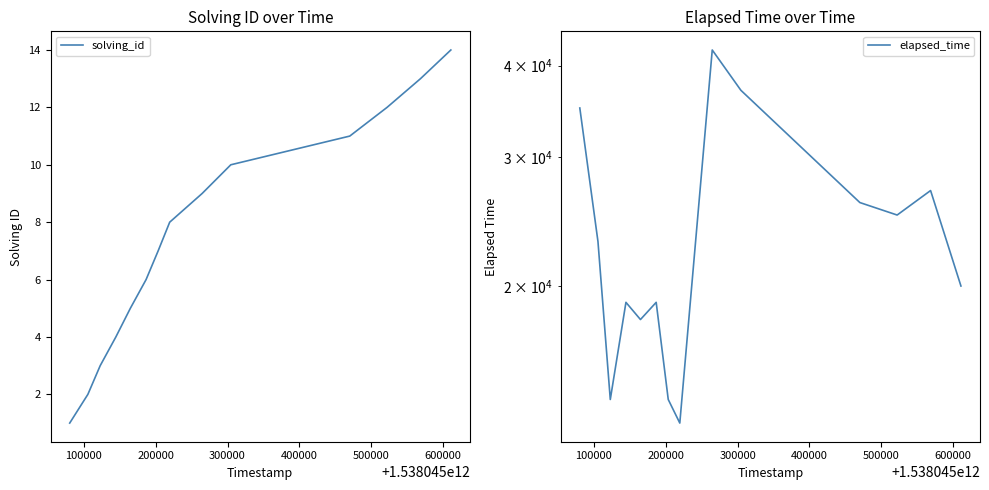

True or false: solving_id and elapsed_time cross at least once.

False